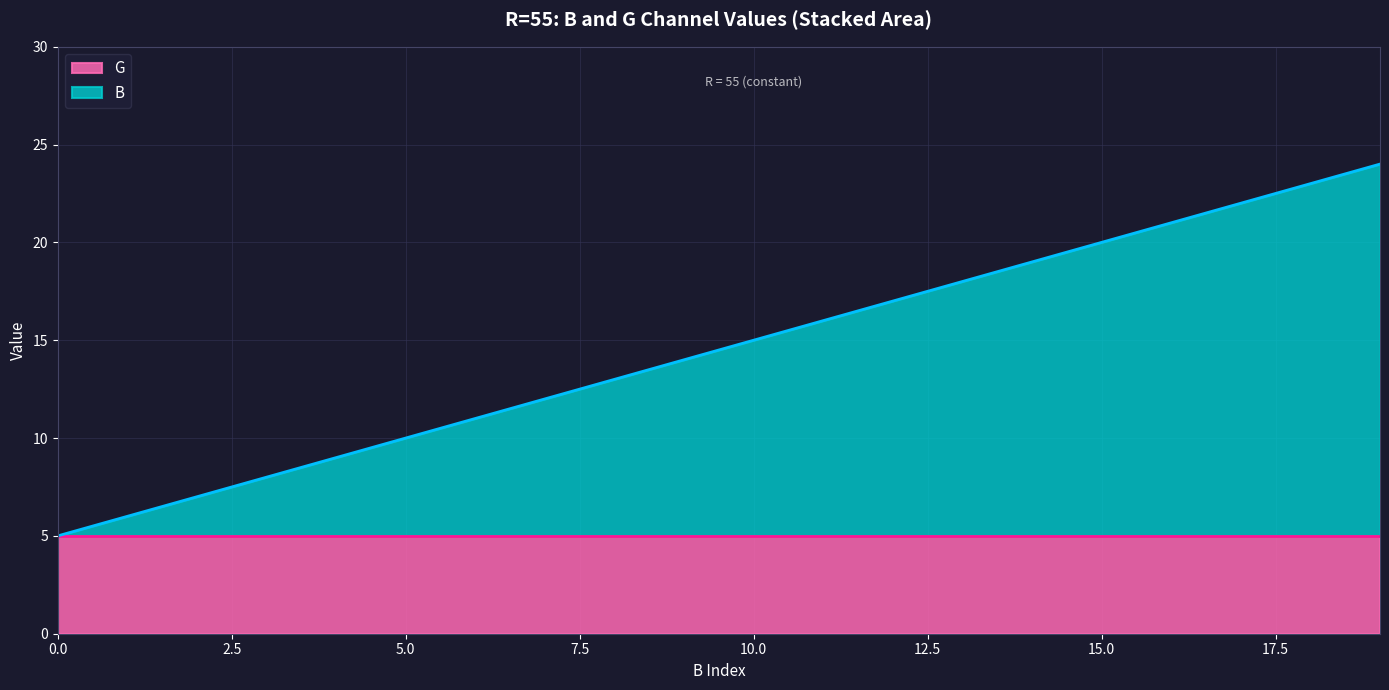

Does the chart display data point markers on the line(s)?

No